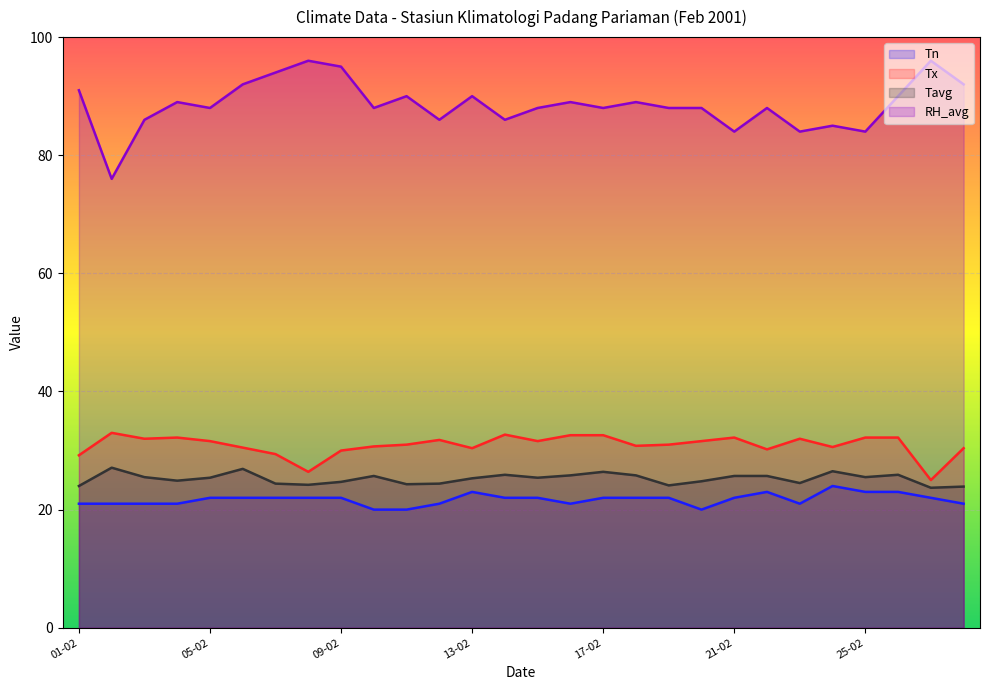

What are all the series names shown in the legend?

Tn, Tx, Tavg, RH_avg